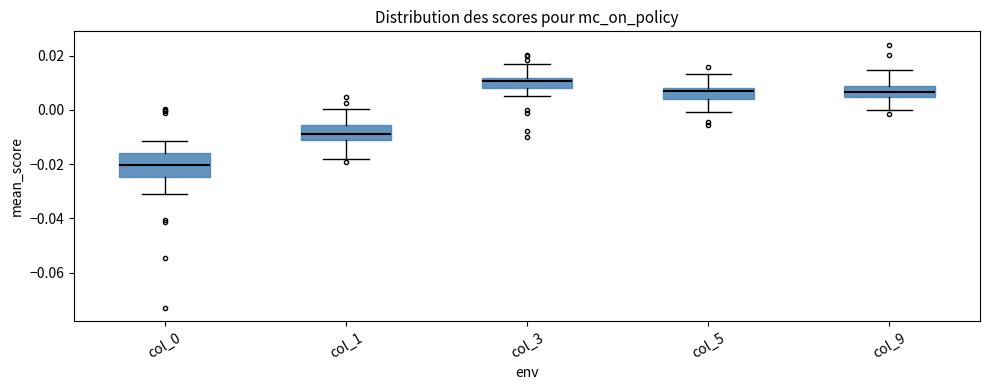

Reading left to right, read every box against the y-axis: the position of its median line, the range the box covers, and the ends of its whiskers. The values are not printed on the chart, so give them approximately, as read against the axis.

col_0: median -0.020, box -0.024 to -0.016, whiskers -0.032 to -0.012
col_1: median -0.008, box -0.010 to -0.006, whiskers -0.018 to 0.000
col_3: median 0.010, box 0.008 to 0.012, whiskers 0.006 to 0.018
col_5: median 0.006, box 0.004 to 0.008, whiskers 0.000 to 0.014
col_9: median 0.006, box 0.004 to 0.008, whiskers 0.000 to 0.014